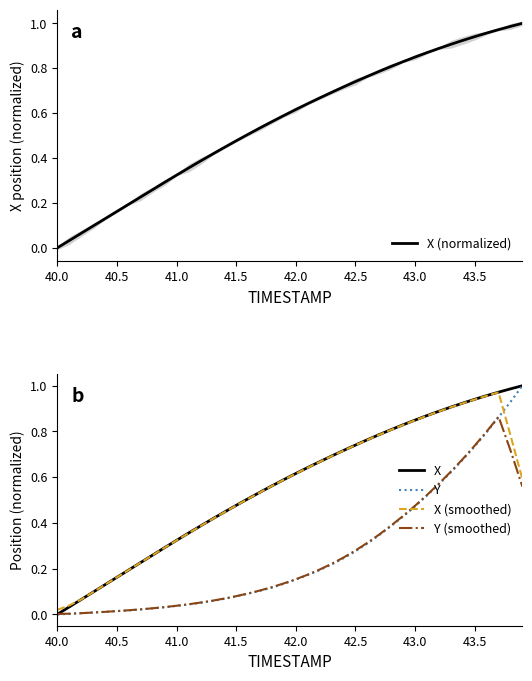

True or false: X (normalized) has a value of 1.2 at 43.0.

False